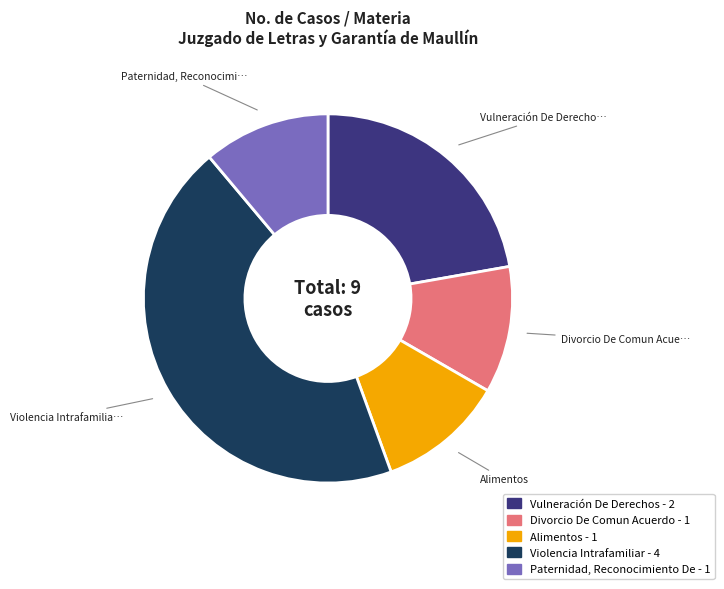

Approximately how many times larger is the value at Vulneración De Derechos compared to Violencia Intrafamiliar?

0.5